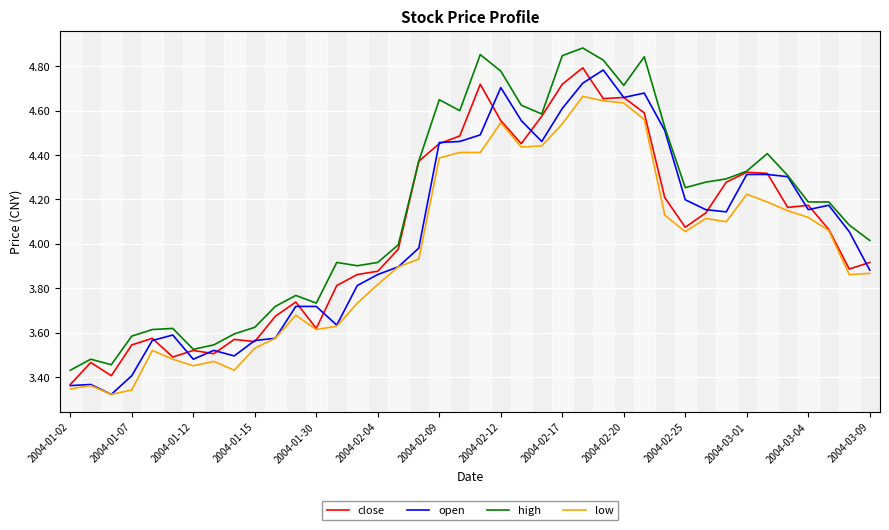

What is the greatest value displayed?

4.9